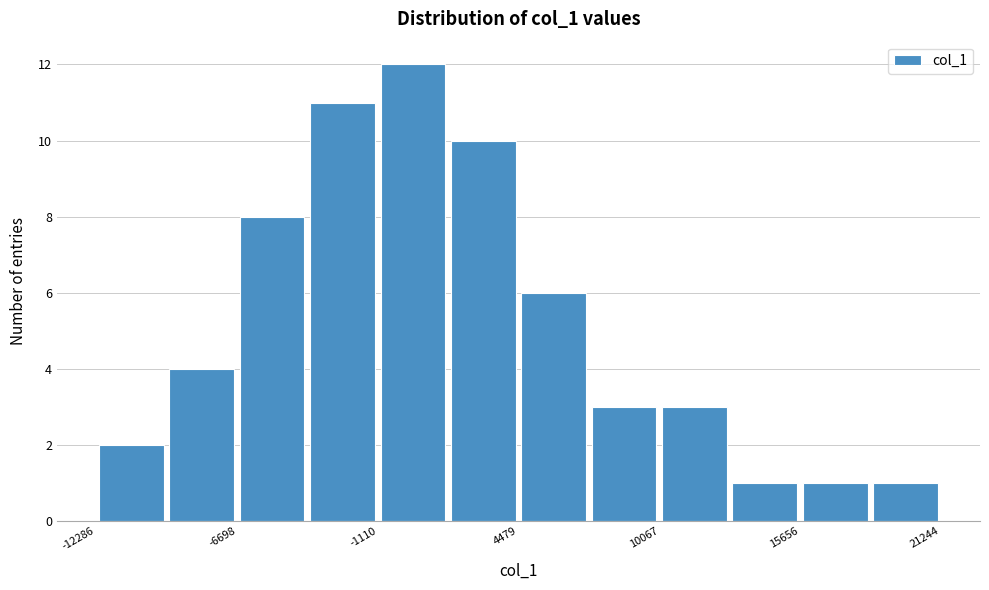

Around what value on the x-axis is the tallest bar? Give the approximate position of its centre, as read against the axis.

0